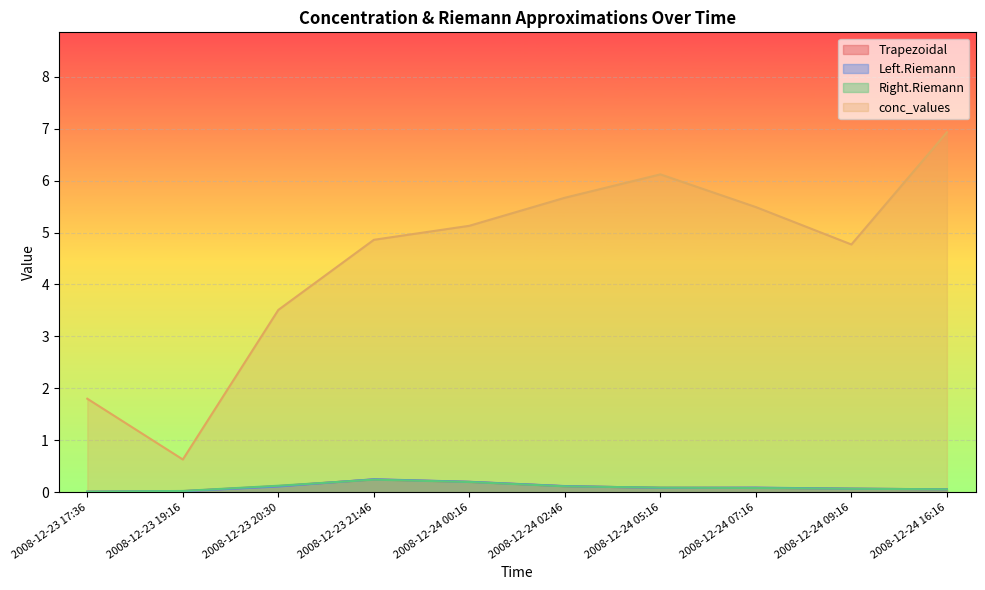

What is the label of the 1st point from the right?

2008-12-24 16:16